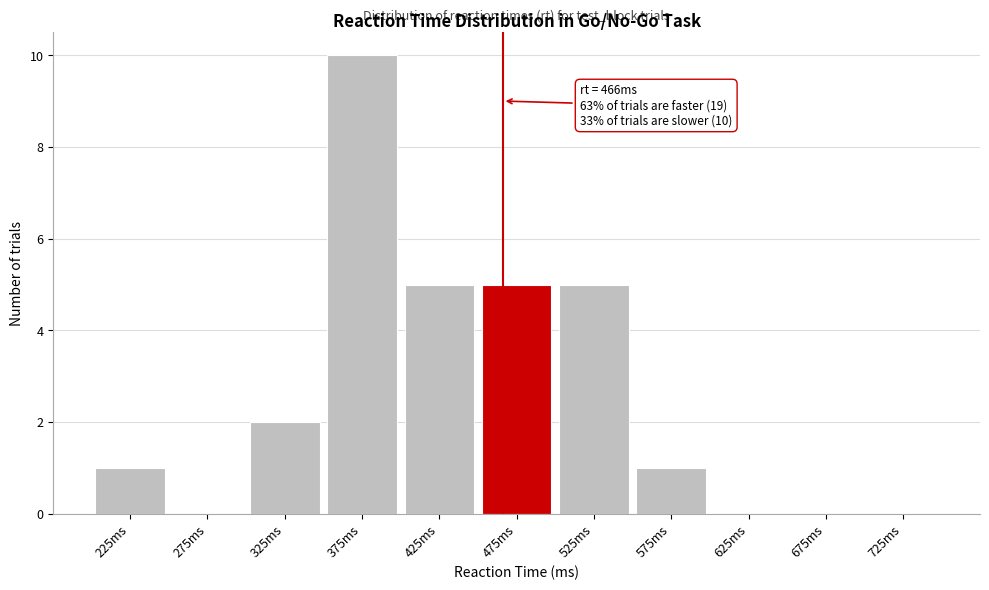

Reading left to right, list all the values displayed in this chart.

225ms=1	275ms=0	325ms=2	375ms=10	425ms=5	475ms=5	525ms=5	575ms=1	625ms=0	675ms=0	725ms=0